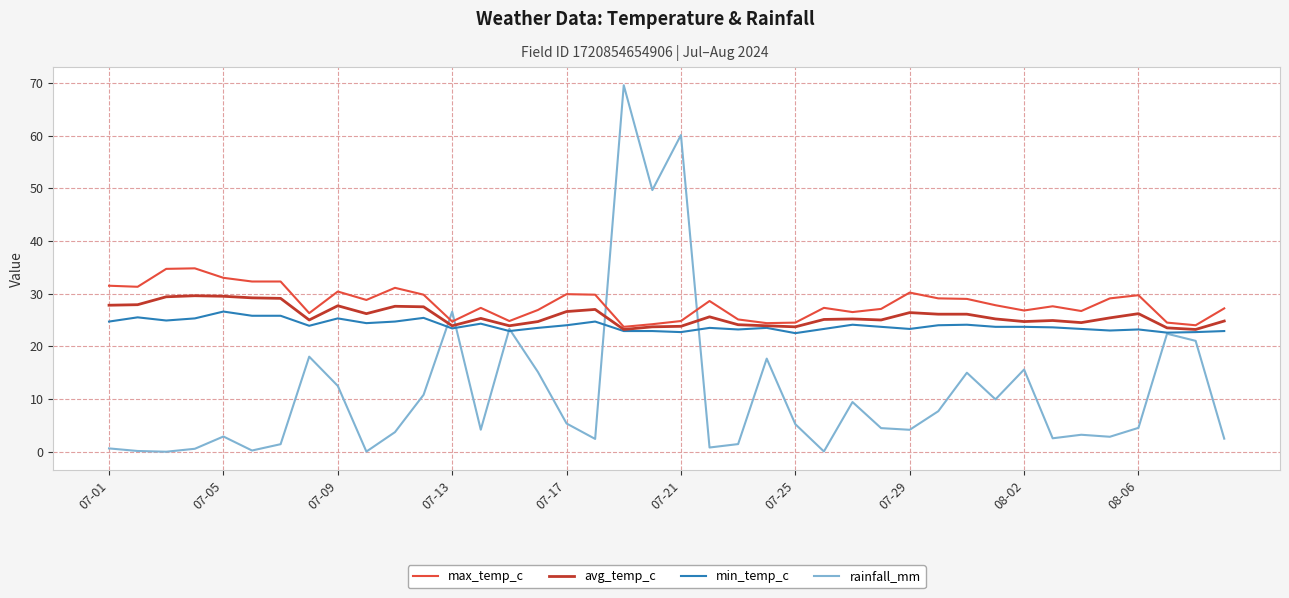

What is the difference between the maximum and minimum values in the avg_temp_c series?

6.4